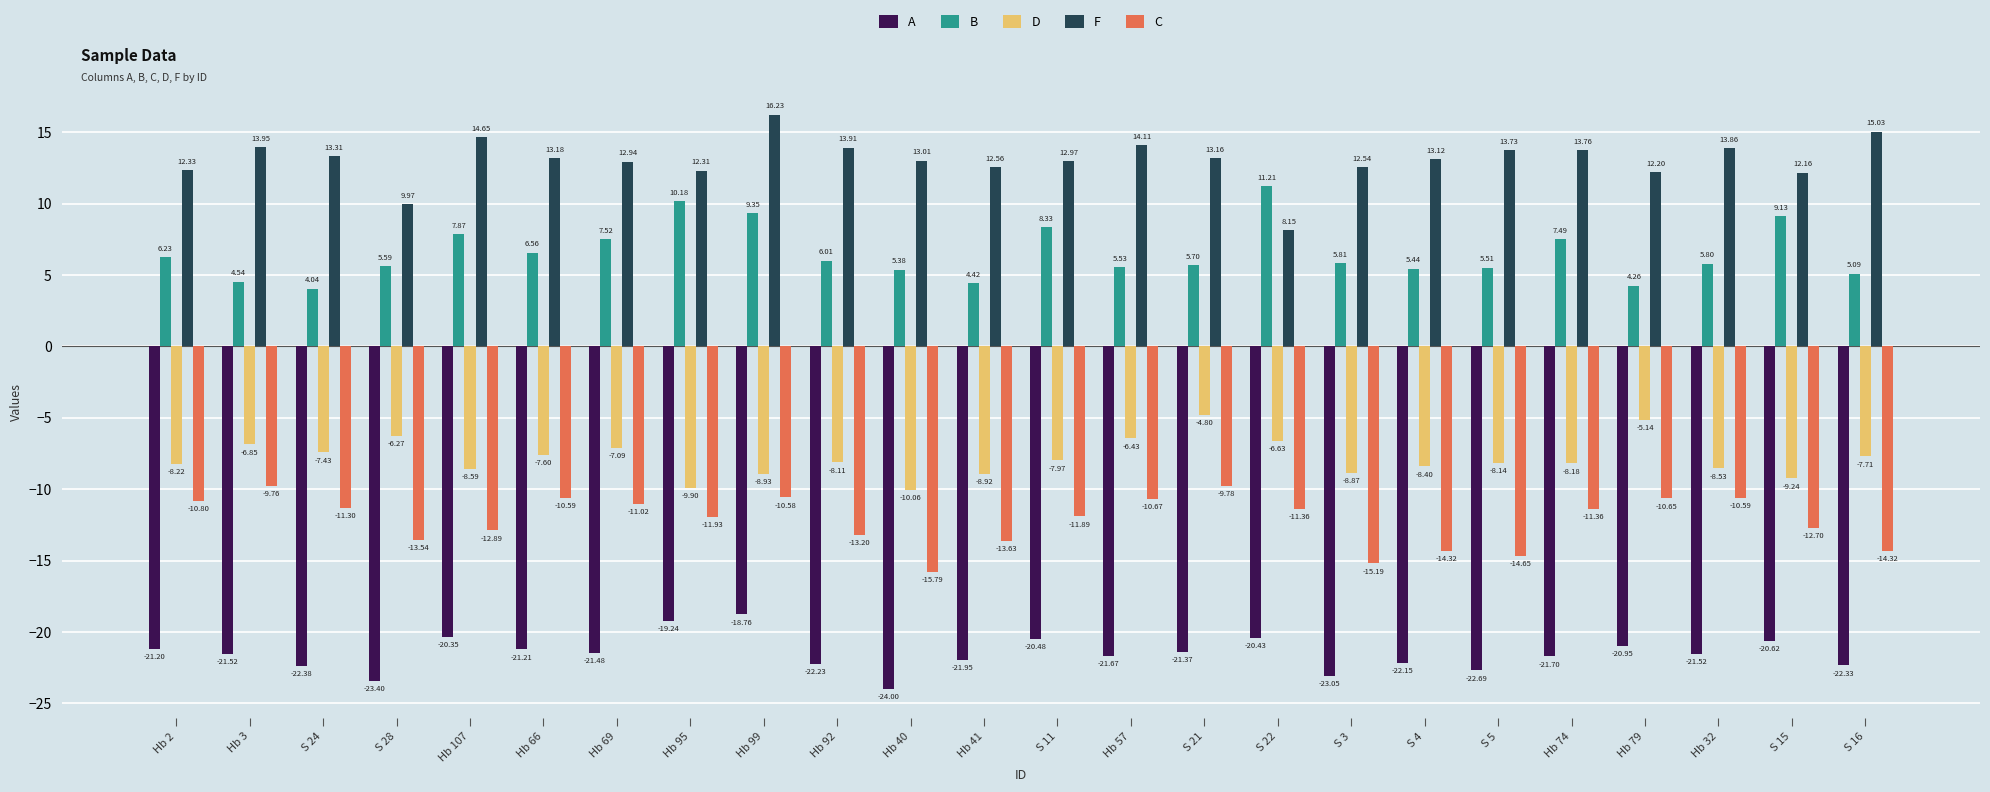

At S 3, list the series in order from smallest to largest.

A, C, D, B, F